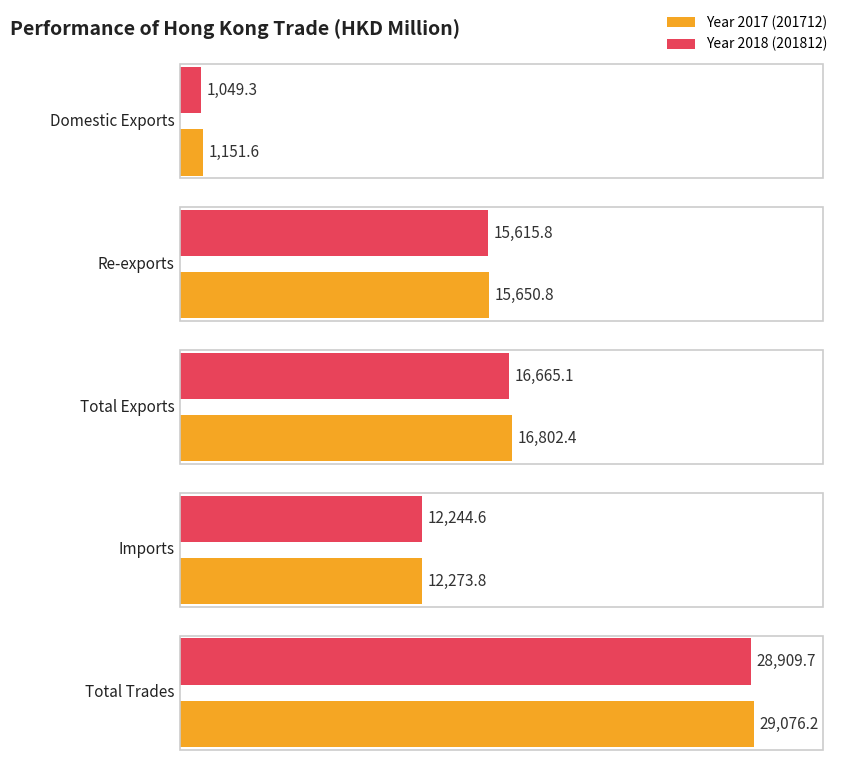

Rank the series at Total Trades from highest to lowest value.

201712, 201812